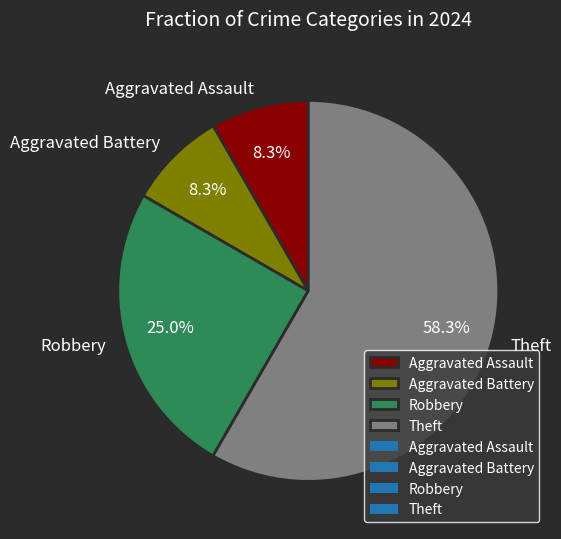

Approximately how many times larger is the value at Aggravated Assault compared to Theft?

0.1